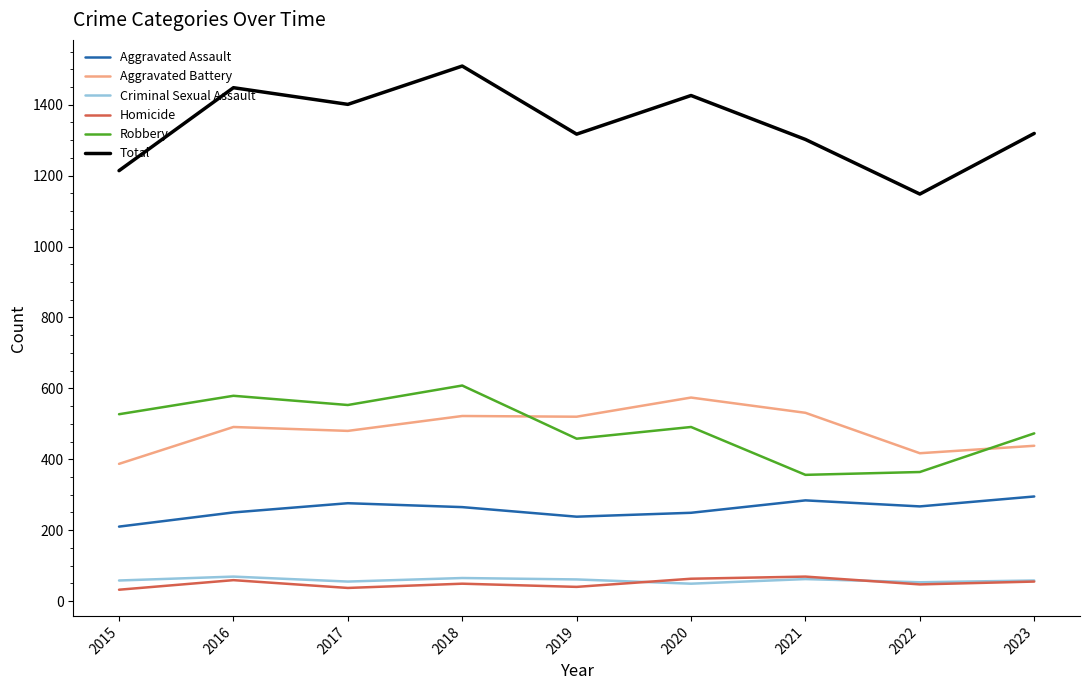

How many distinct data groups are displayed?

6